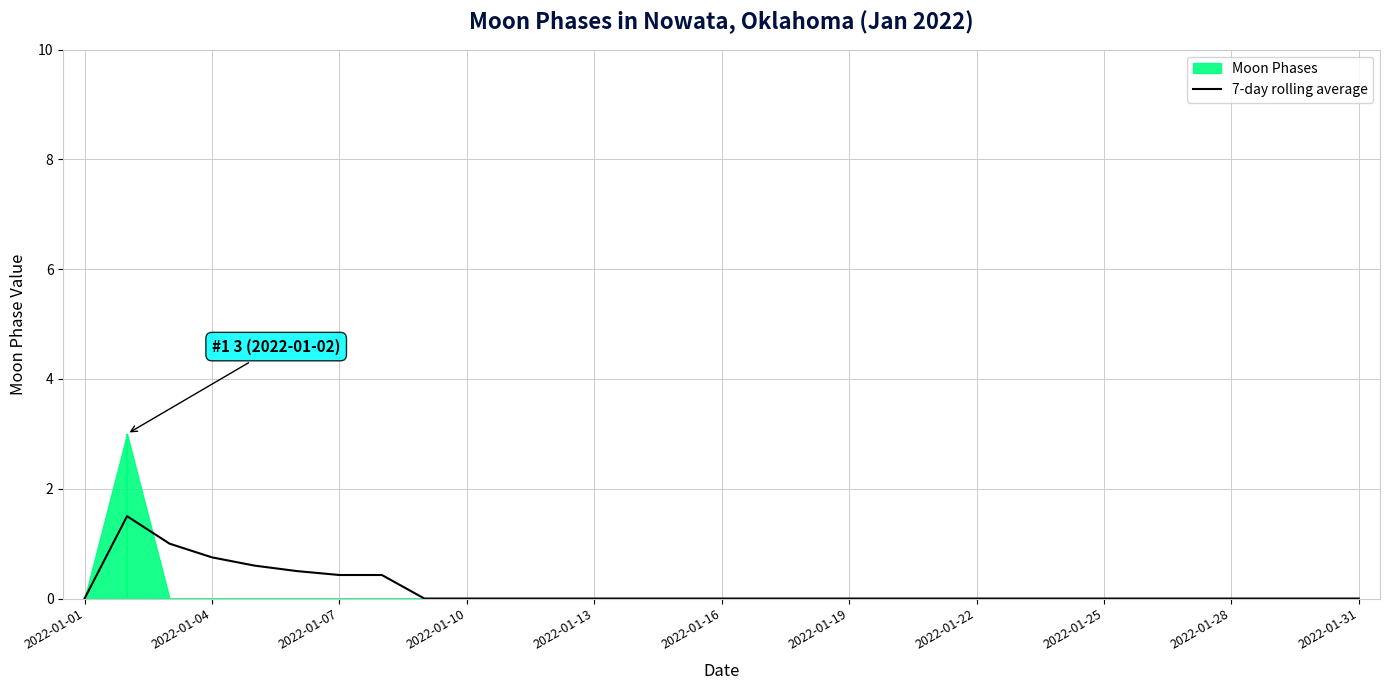

What is the sum of all values?

5.2